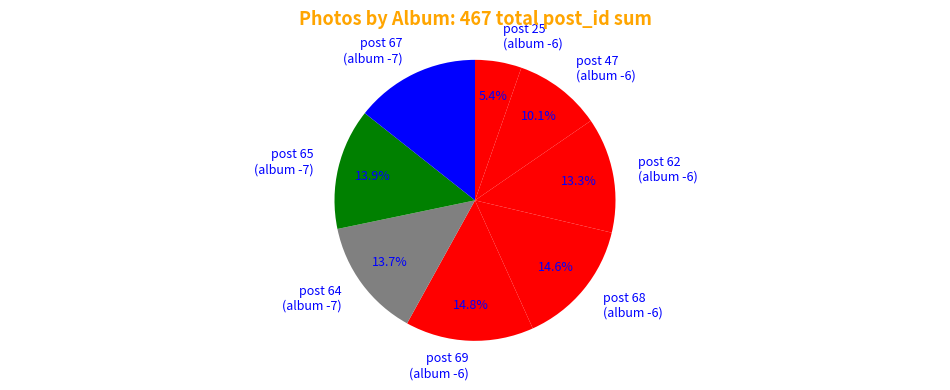

Approximately how many times larger is the value at post 64 (album -7) compared to post 62 (album -6)?

1.0